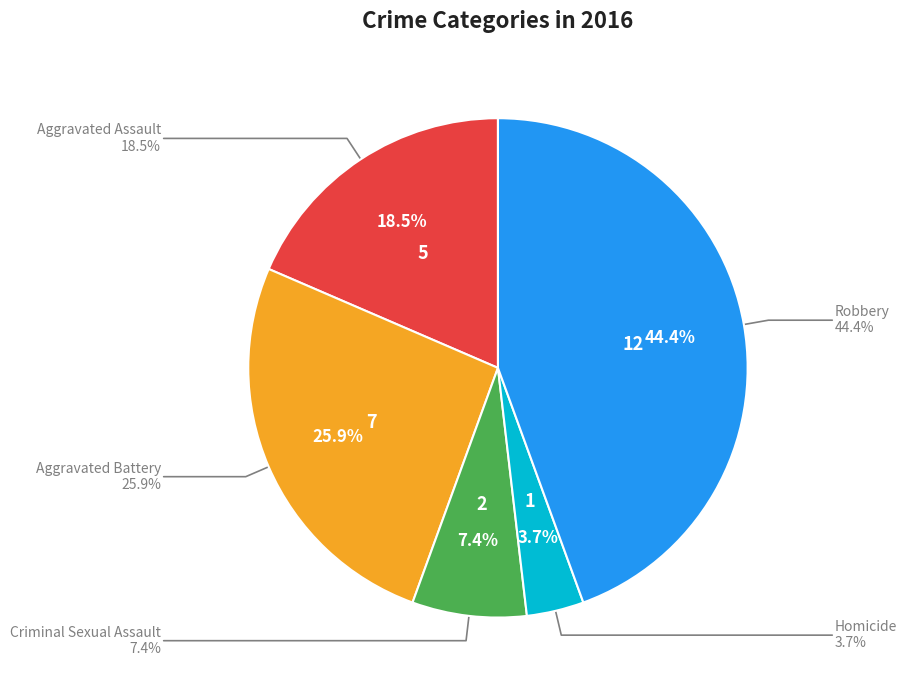

Which slice is the smallest?

Homicide